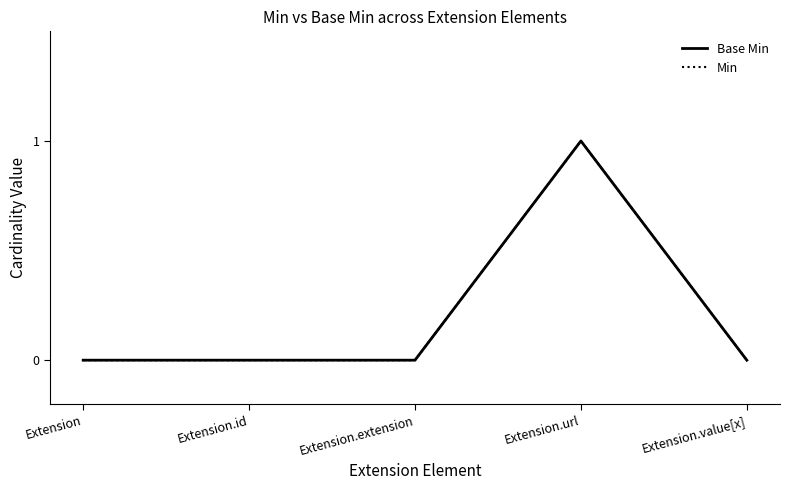

Is this an area chart (filled region under the line)?

No